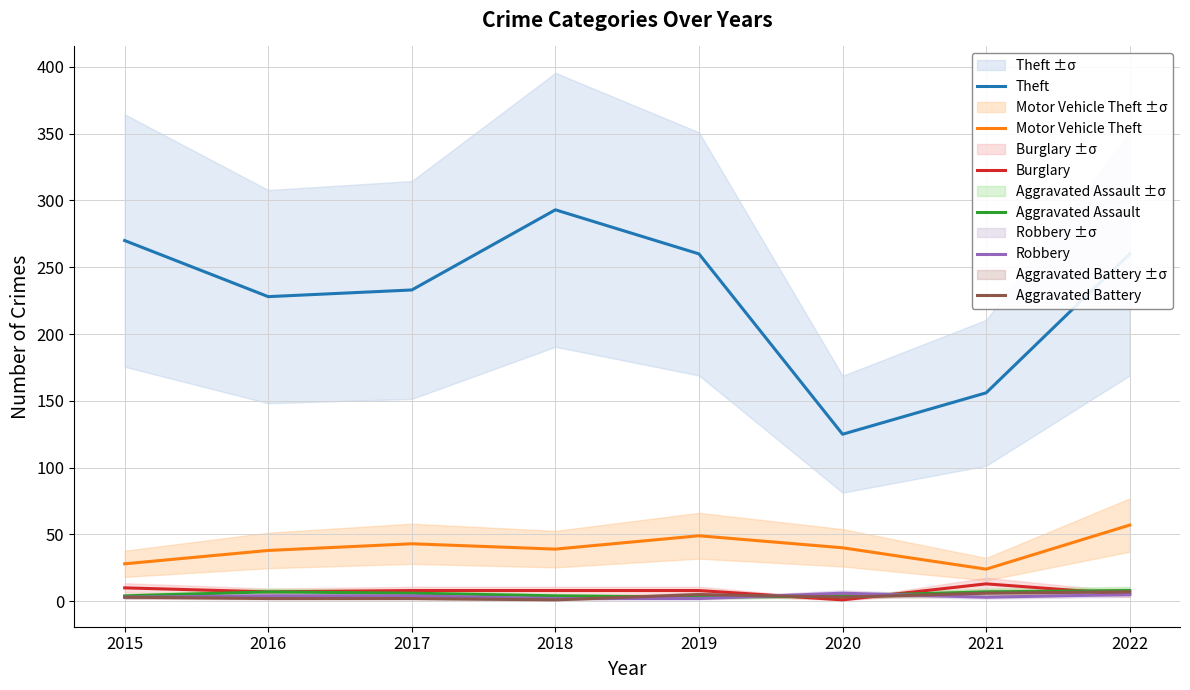

How many data points does each series have?

8